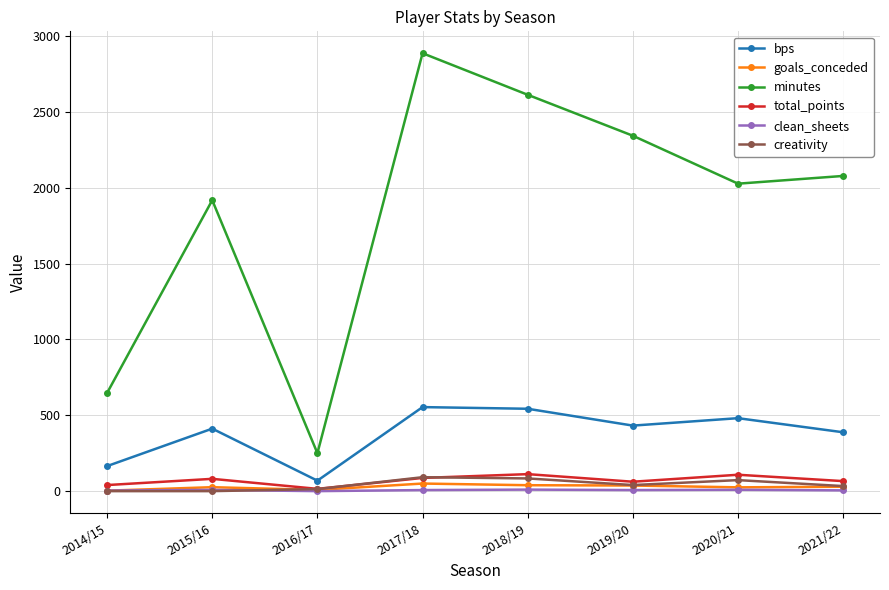

How many clean_sheets values are between 5 and 9?

5